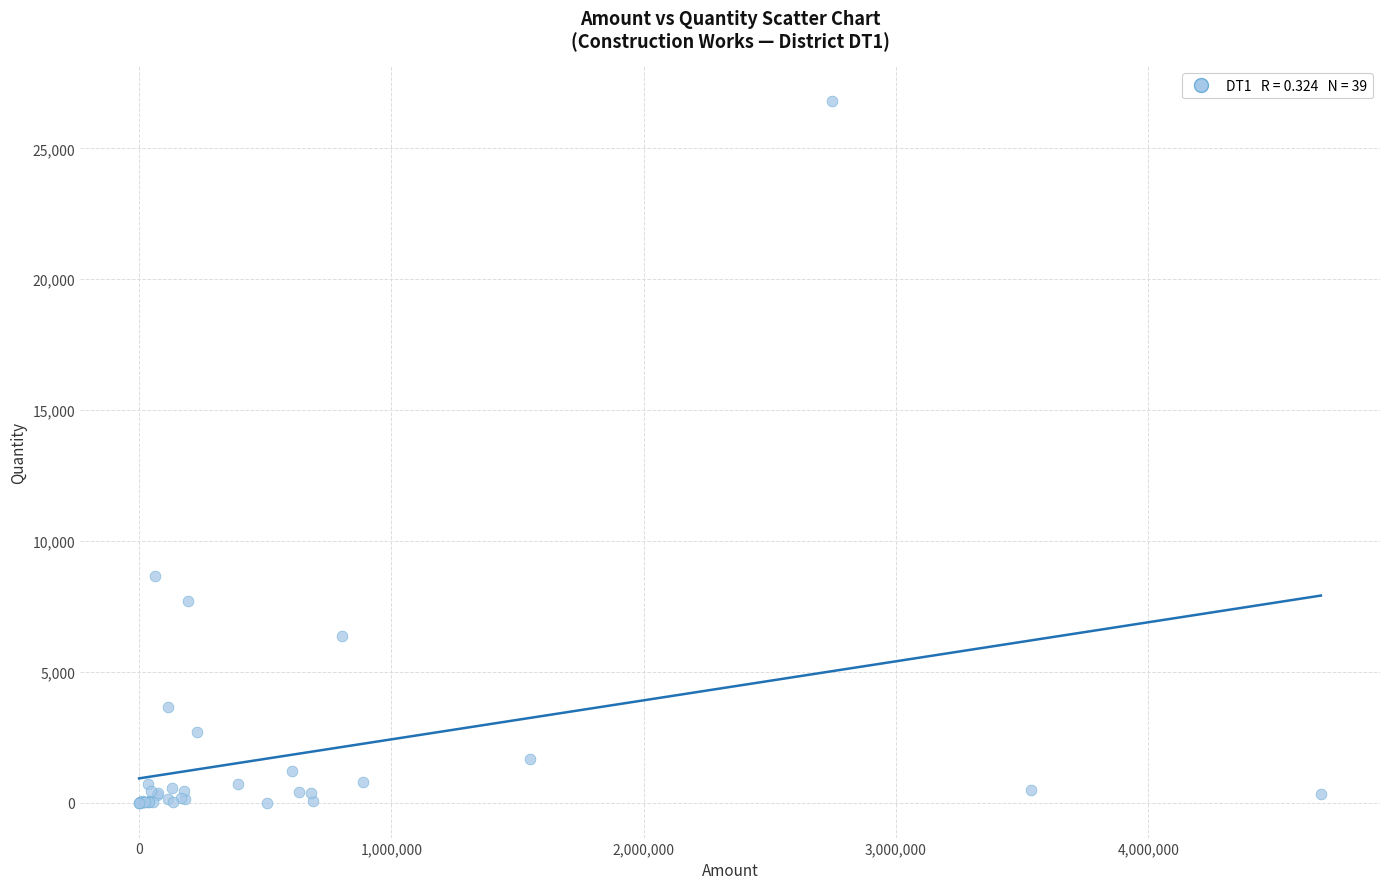

What Y value in the scatter plot is closest to 13397?

8662.5